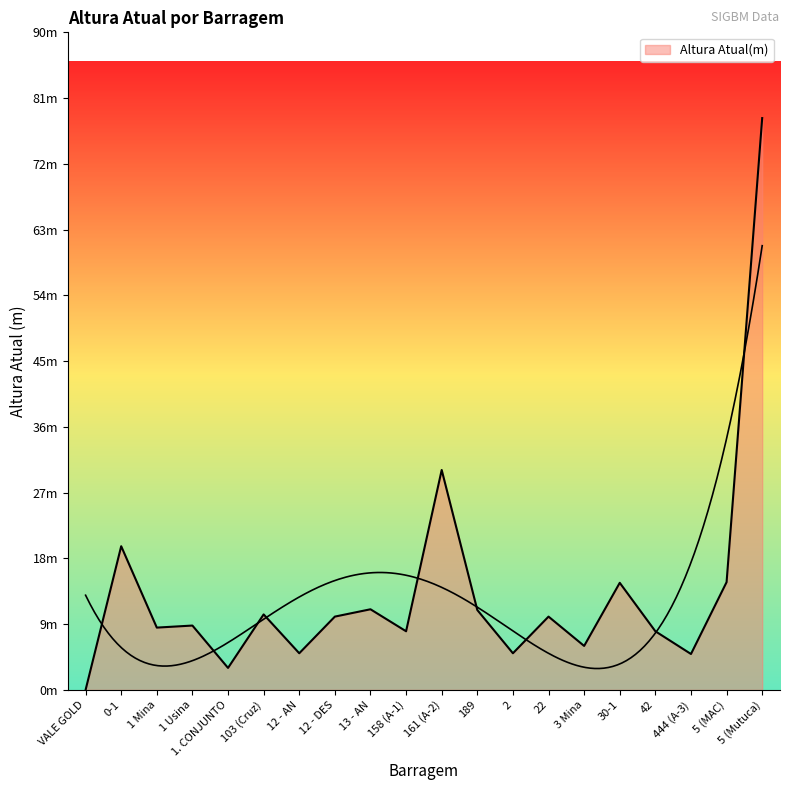

What is the sum of the values at 2 and 1 Mina?

13.5